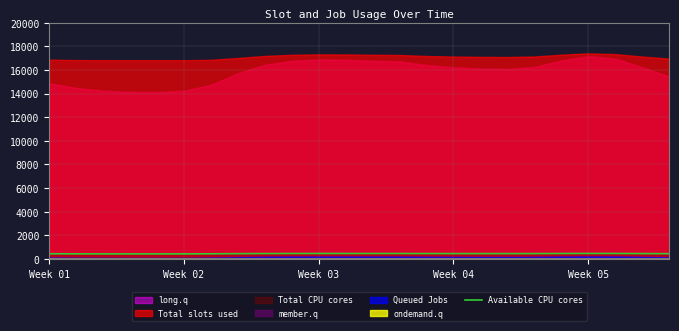

Where is the data nearest to the value 451?

7